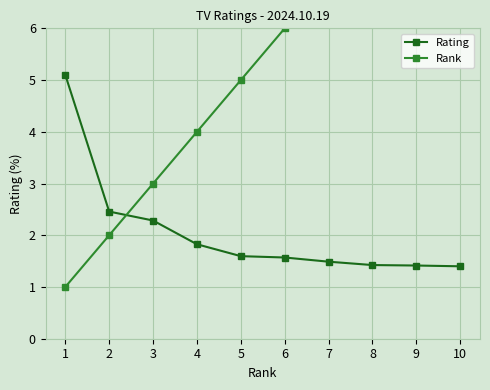

What is the value of the Rank point at the 10th from the left?

10.0